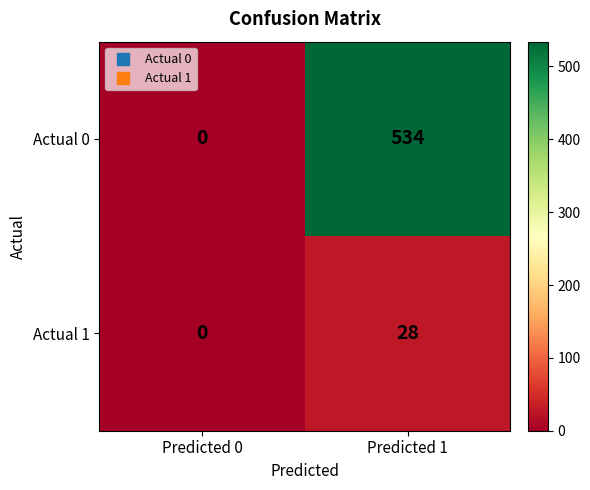

Reading right to left, transcribe all the data shown in this chart.

Actual 0: 534	0
Actual 1: 28	0